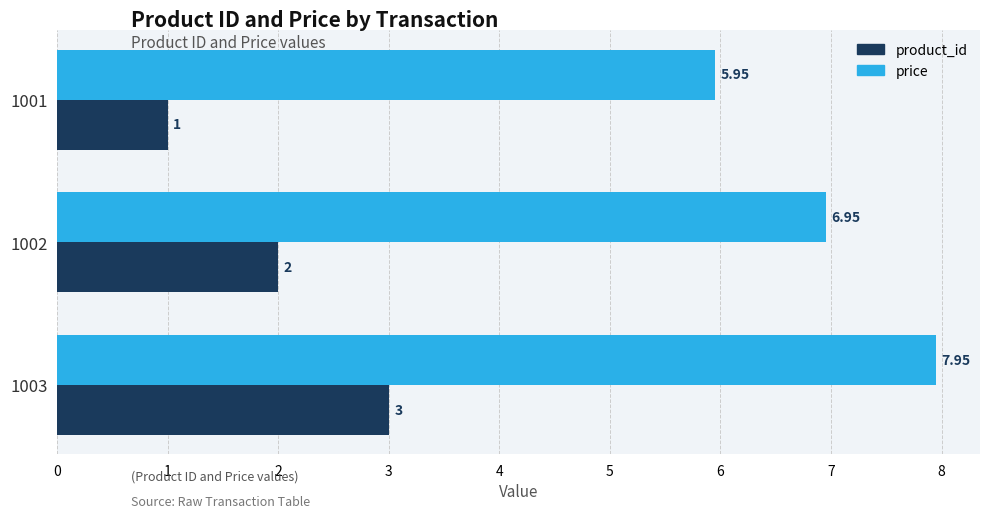

Rank the categories by price value from lowest to highest.

1001, 1002, 1003